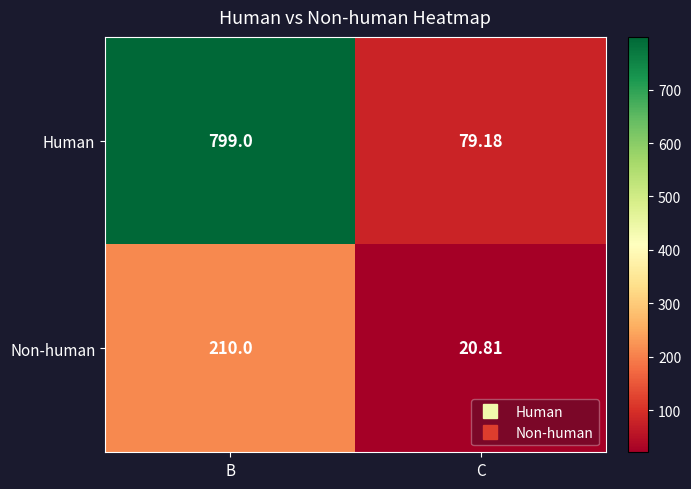

At which category does the chart reach its minimum across all series?

C